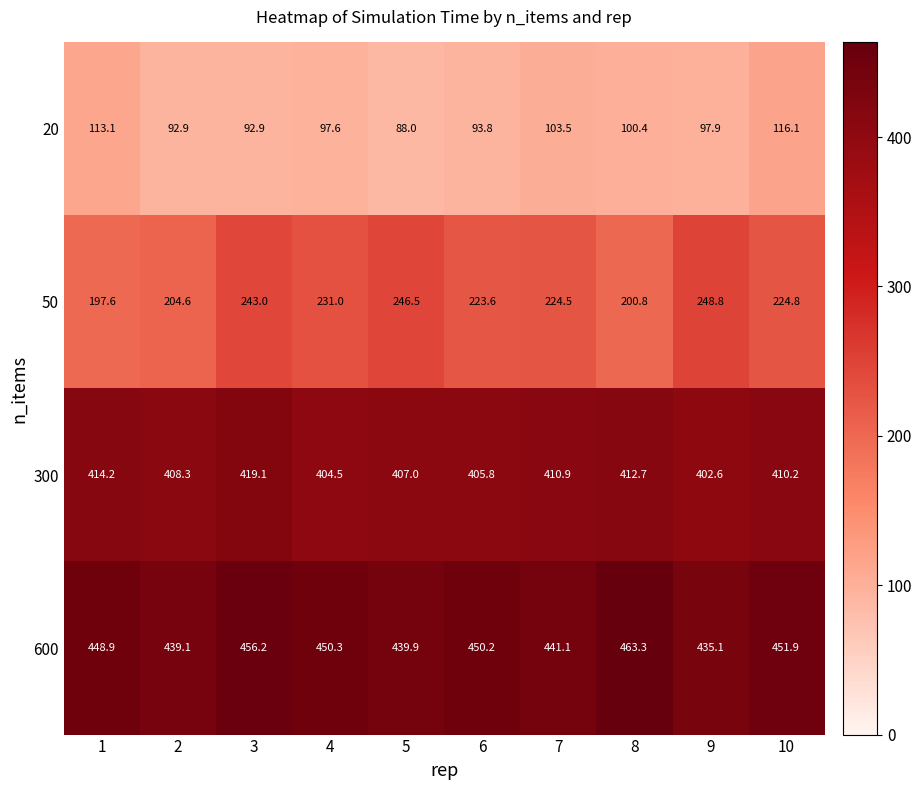

Is it true that 50 equals 403.0 at 4?

False